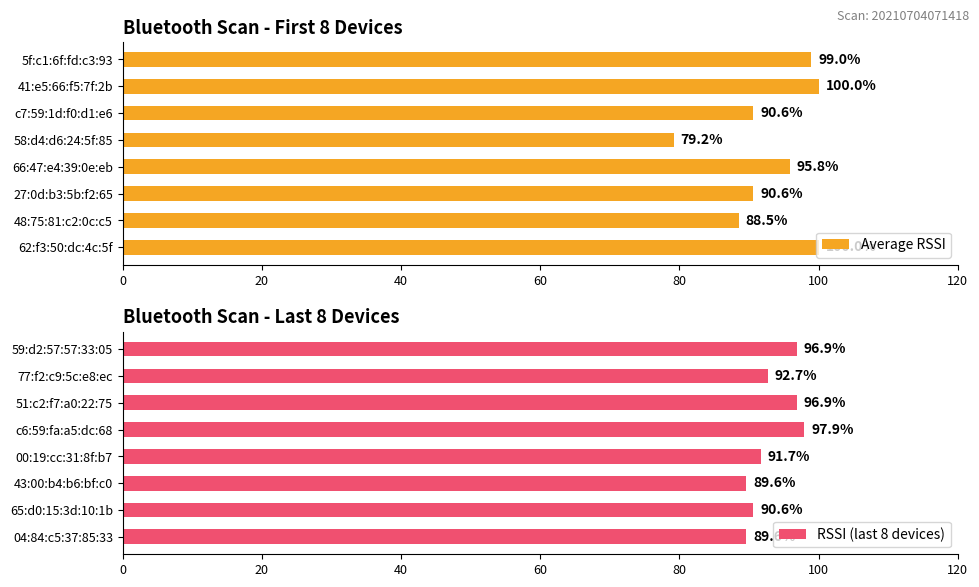

How many bars are there in total?

16